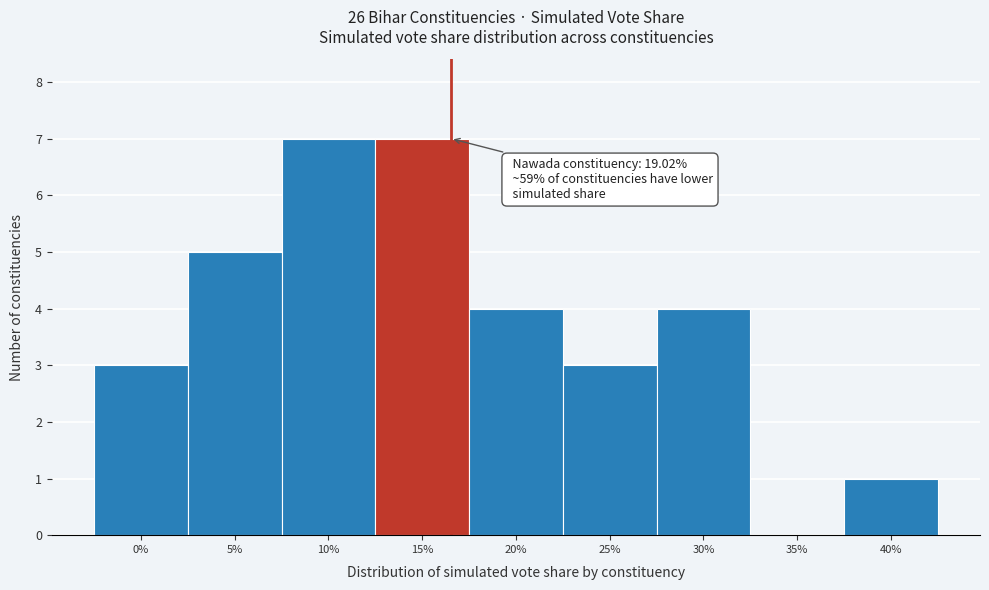

Reading left to right, what are all the values shown in this chart?

0%=3	5%=5	10%=7	15%=7	20%=4	25%=3	30%=4	35%=0	40%=1